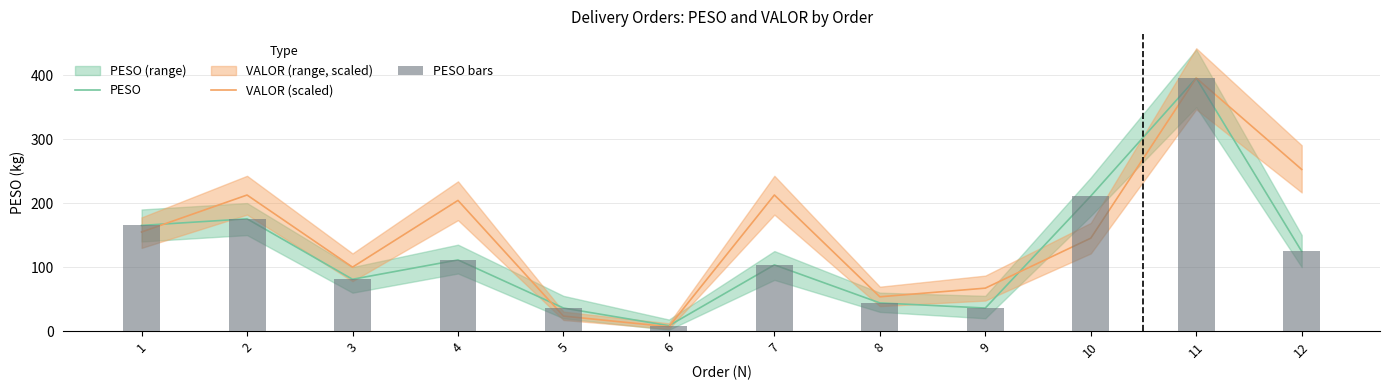

Reading right to left, list all the values displayed in this chart.

PESO: 124.5	395.4	211.0	36.0	44.0	103.5	8.4	36.0	111.2	80.9	175.4	165.1
VALOR (scaled): 252.6	395.4	145.1	67.1	53.5	212.6	6.8	23.4	204.2	99.9	212.6	154.8
PESO bars: 124.5	395.4	211.0	36.0	44.0	103.5	8.4	36.0	111.2	80.9	175.4	165.1